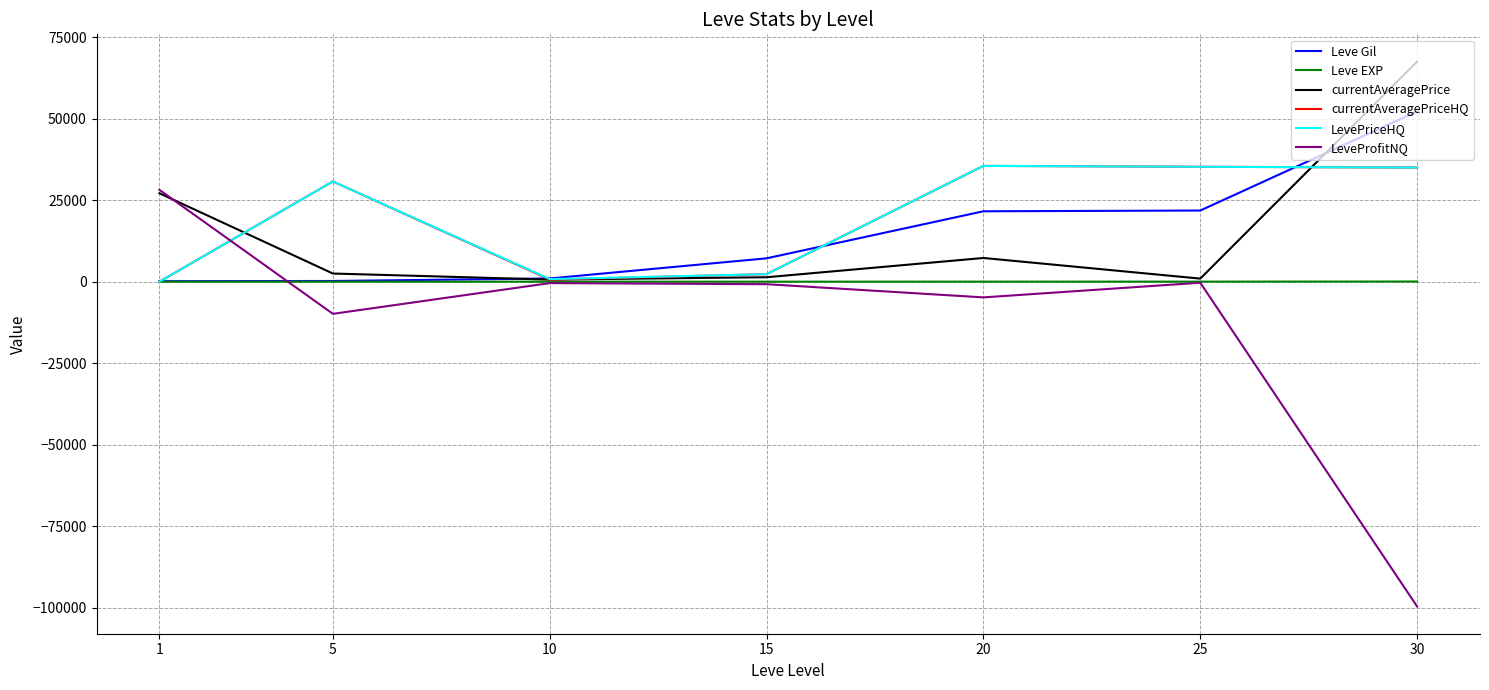

What is the difference between the maximum and minimum values in the currentAveragePriceHQ series?

35519.0